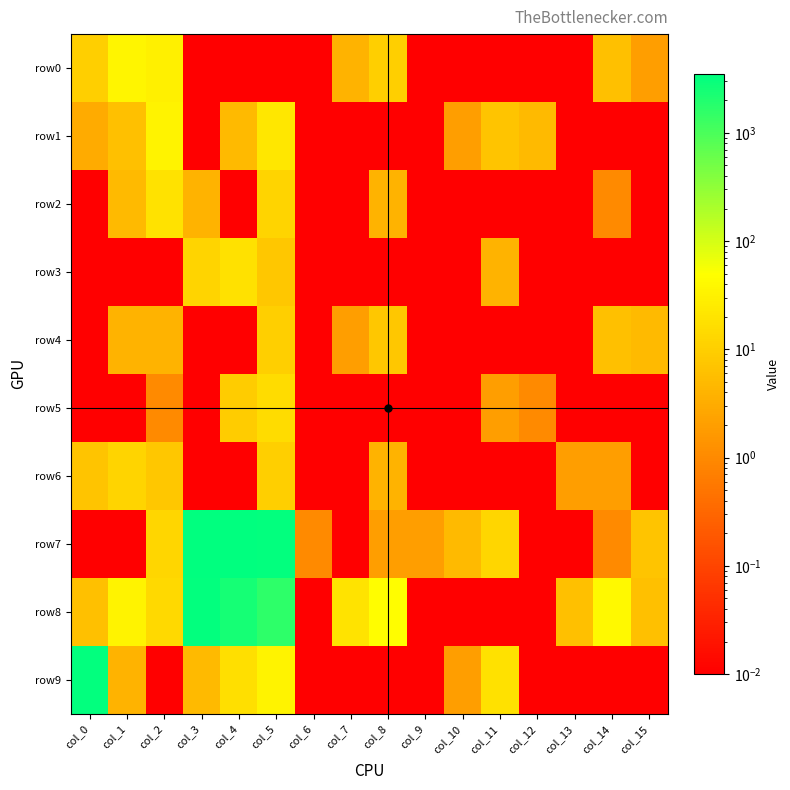

At how many categories does at least one series exceed 3186?

4